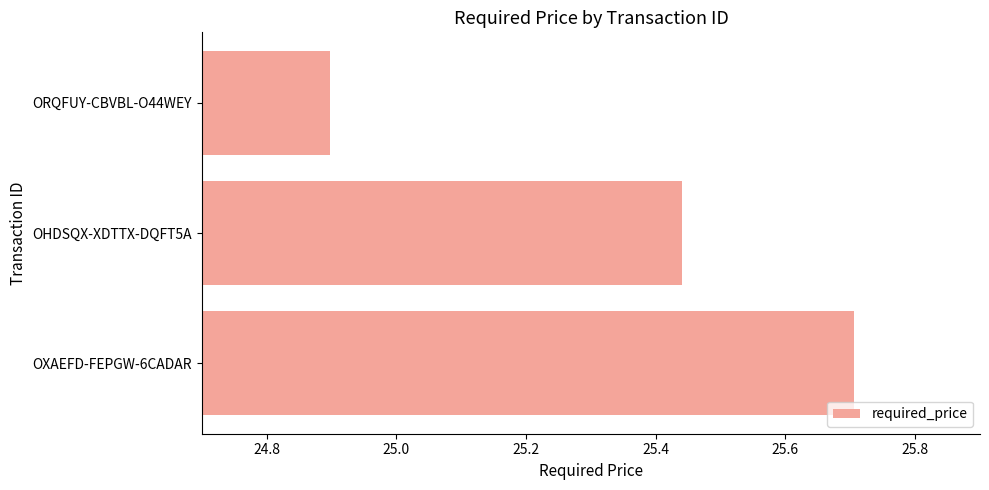

What is the smallest value displayed?

24.9